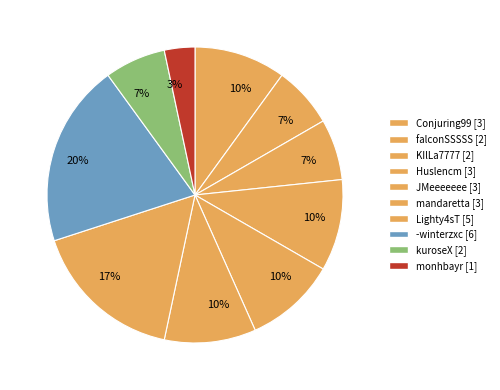

To the nearest percent, what is the difference between the monhbayr and Conjuring99 slice percentages?

7%